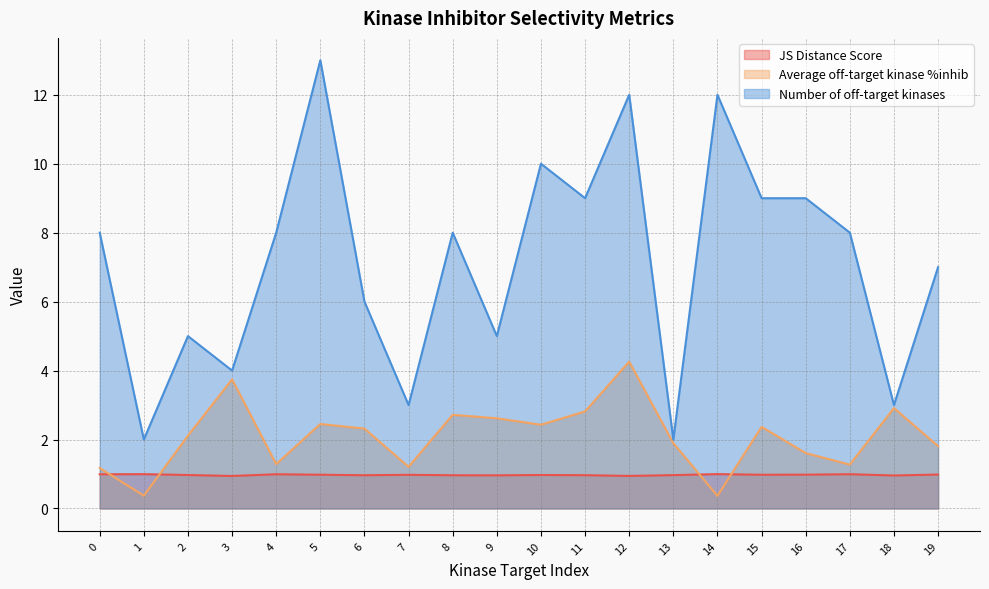

Which series has the largest total across all categories?

Number of off-target kinases